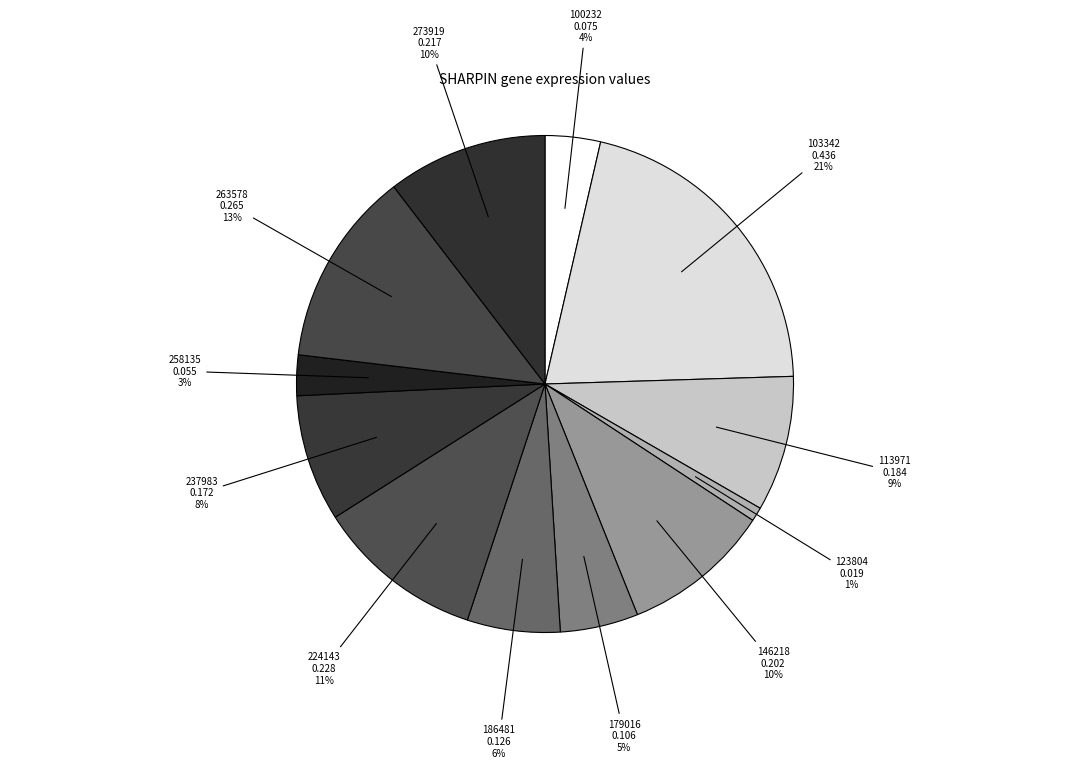

The 100232 slice represents 17% of the pie. True or false?

False